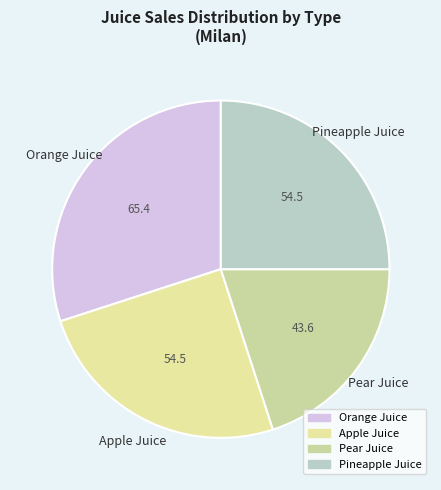

Which category has the biggest portion of the pie?

Orange Juice